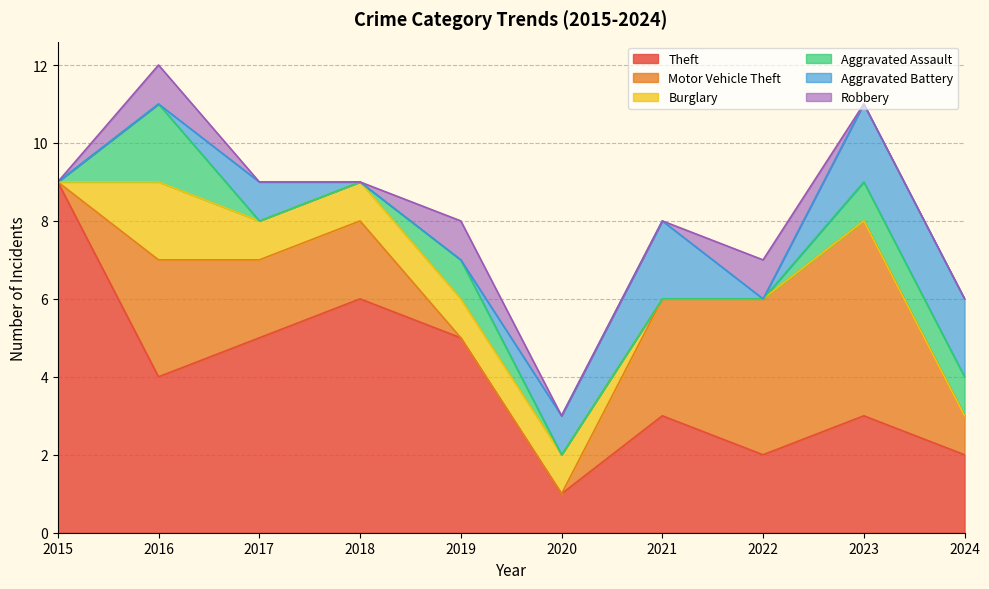

Is the value of Burglary at 2019 greater than the value of Aggravated Battery at 2020?

No